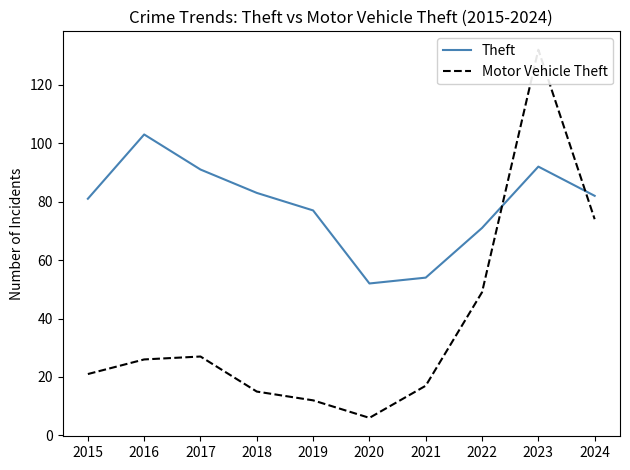

Is the value of Theft at 2016 greater than the value of Motor Vehicle Theft at 2016?

Yes